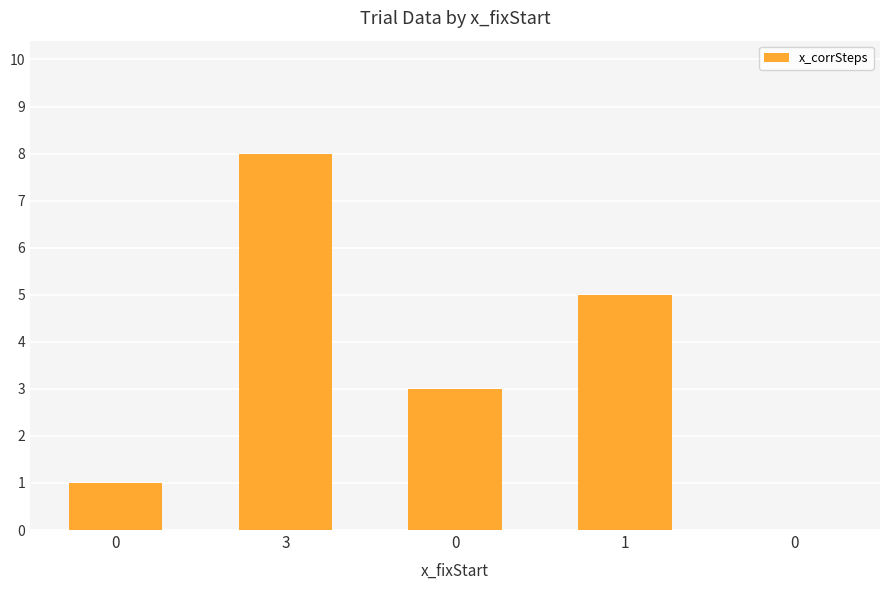

How many distinct data groups are displayed?

1